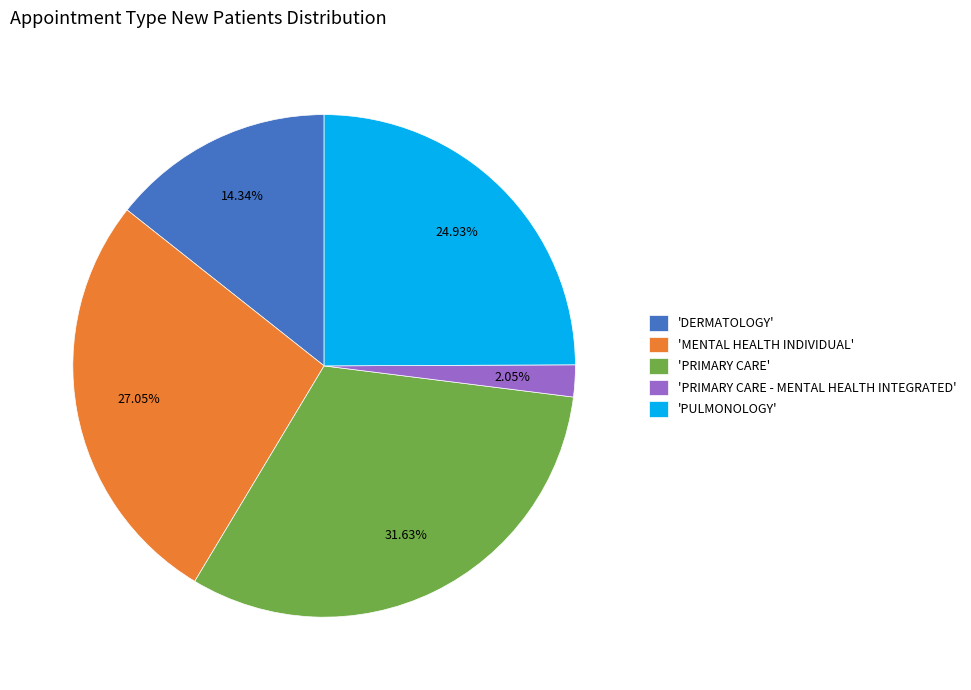

What is the smallest slice in the pie chart?

'PRIMARY CARE - MENTAL HEALTH INTEGRATED'